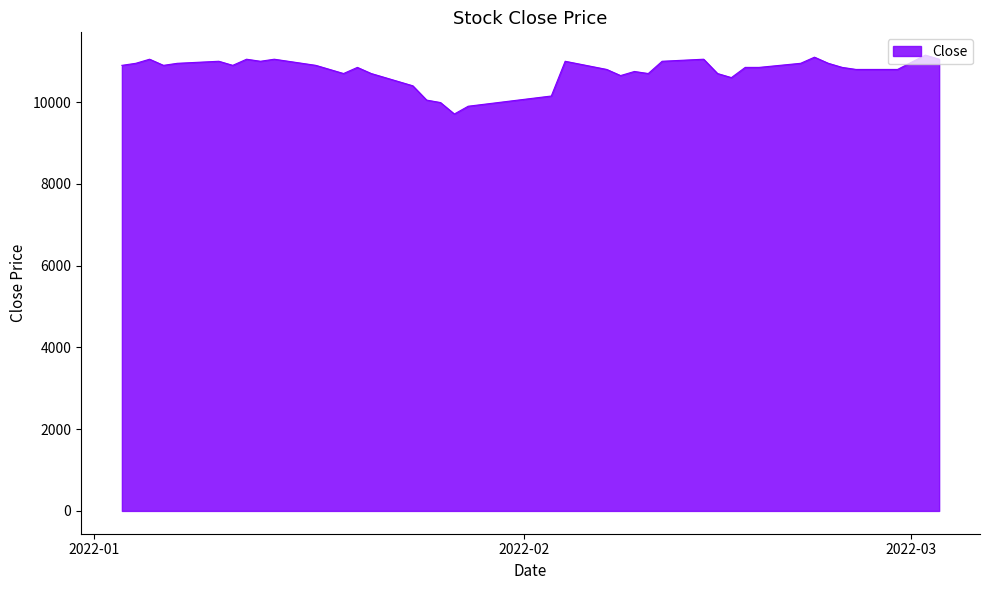

What is the minimum value shown in the chart?

9710